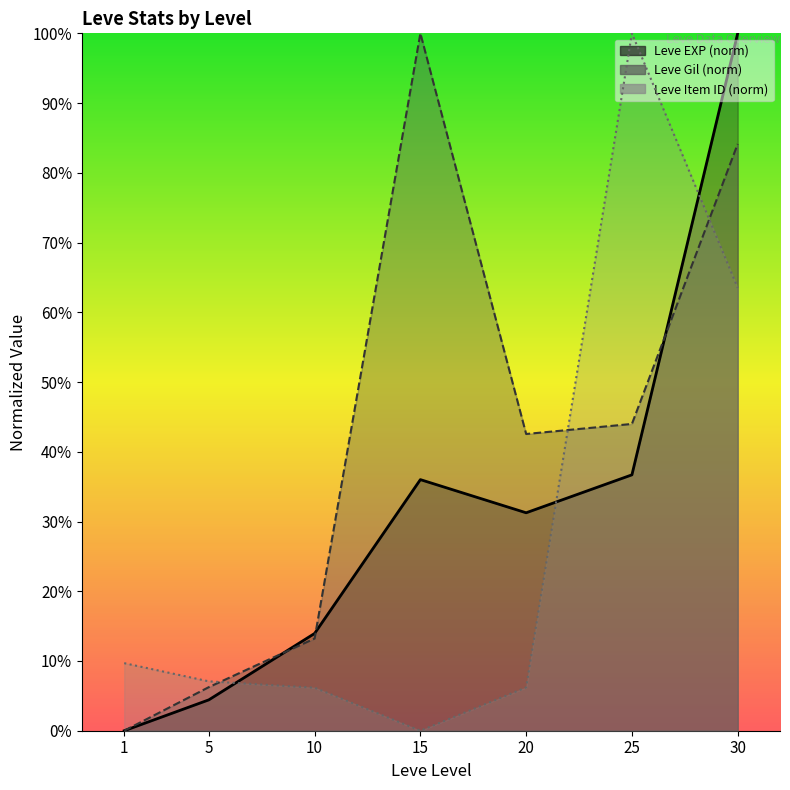

Reading left to right, transcribe all the data shown in this chart.

Leve EXP: 0.0	4.4	13.9	36.0	31.3	36.7	100.0
Leve Gil: 0.0	6.2	13.2	100.0	42.5	44.0	84.1
Leve Item ID: 9.7	7.1	6.2	0.0	6.2	100.0	63.5